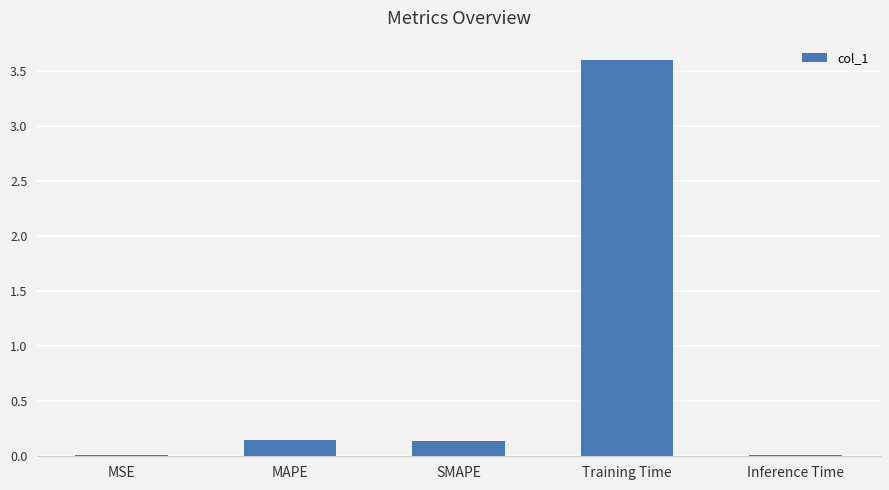

The value at MSE is 0.0. True or false?

True